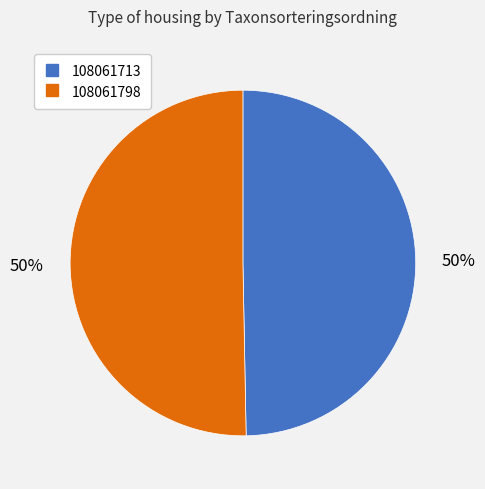

To the nearest percent, what portion does 108061713 represent?

50%